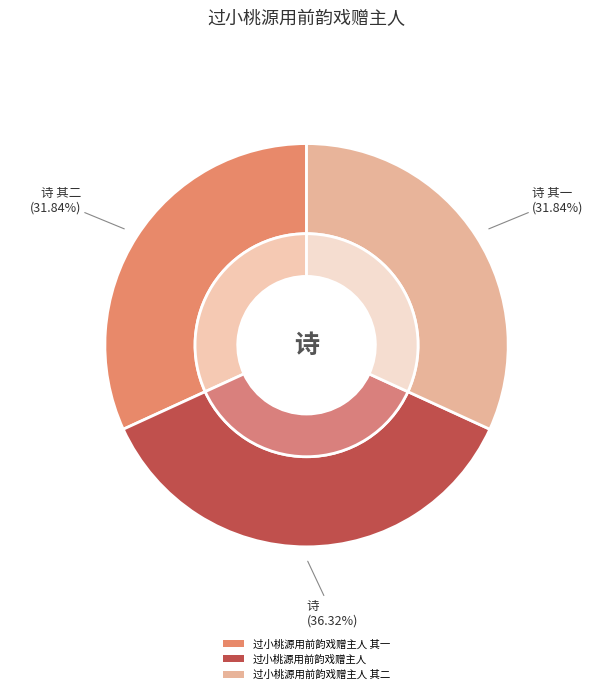

Is 过小桃源用前韵戏赠主人 其二 the majority of the pie?

No